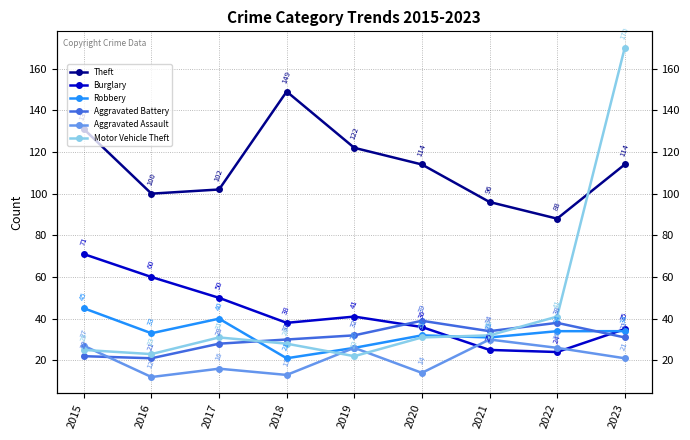

True or false: Burglary and Motor Vehicle Theft cross at least once.

True